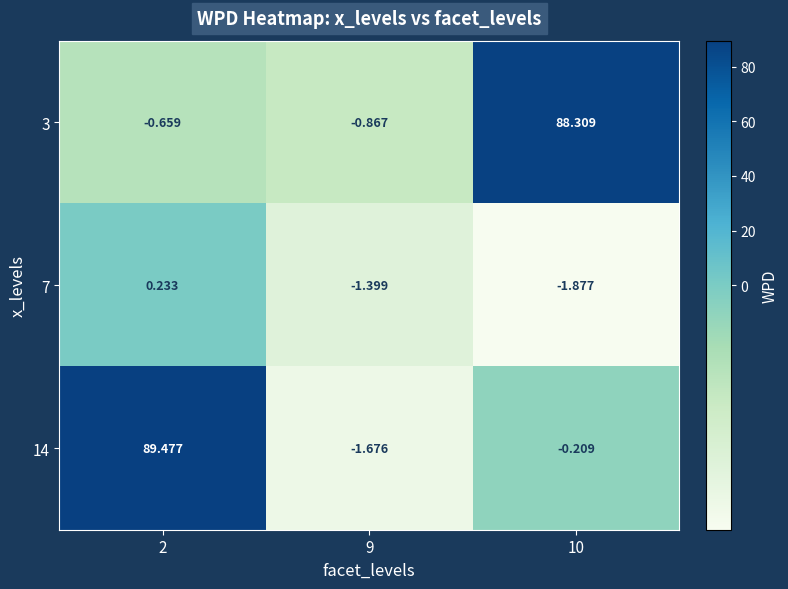

At how many categories does at least one series exceed 42?

2